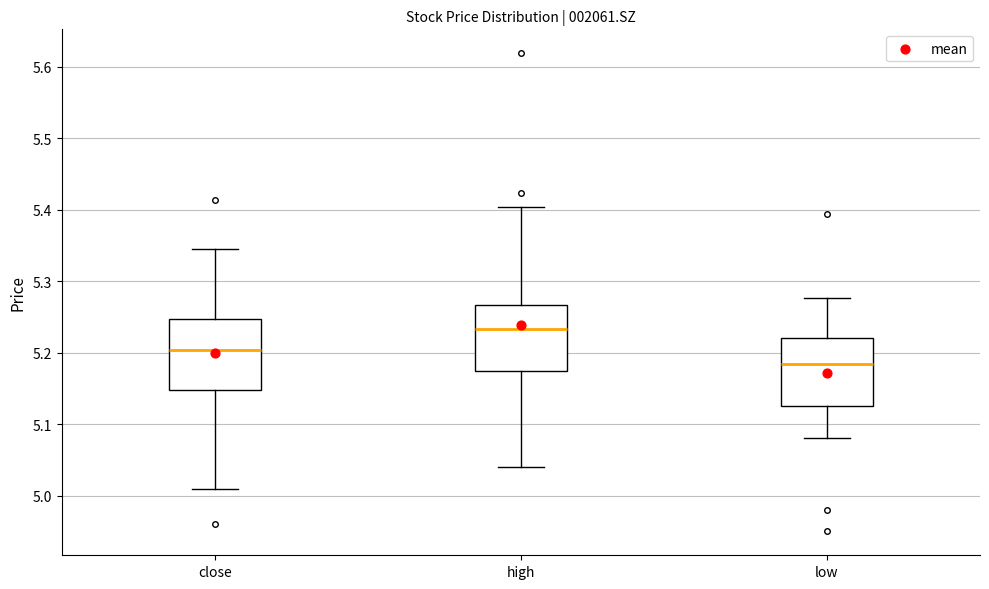

Reading left to right, transcribe this box plot: for each box, give where its median line is, the range the box spans, and where its two whiskers end, as read against the y-axis. The values are not printed on the chart, so give them approximately, as read against the axis.

close: median 5.20, box 5.15 to 5.25, whiskers 5.01 to 5.35
high: median 5.23, box 5.17 to 5.27, whiskers 5.04 to 5.40
low: median 5.18, box 5.13 to 5.22, whiskers 5.08 to 5.28